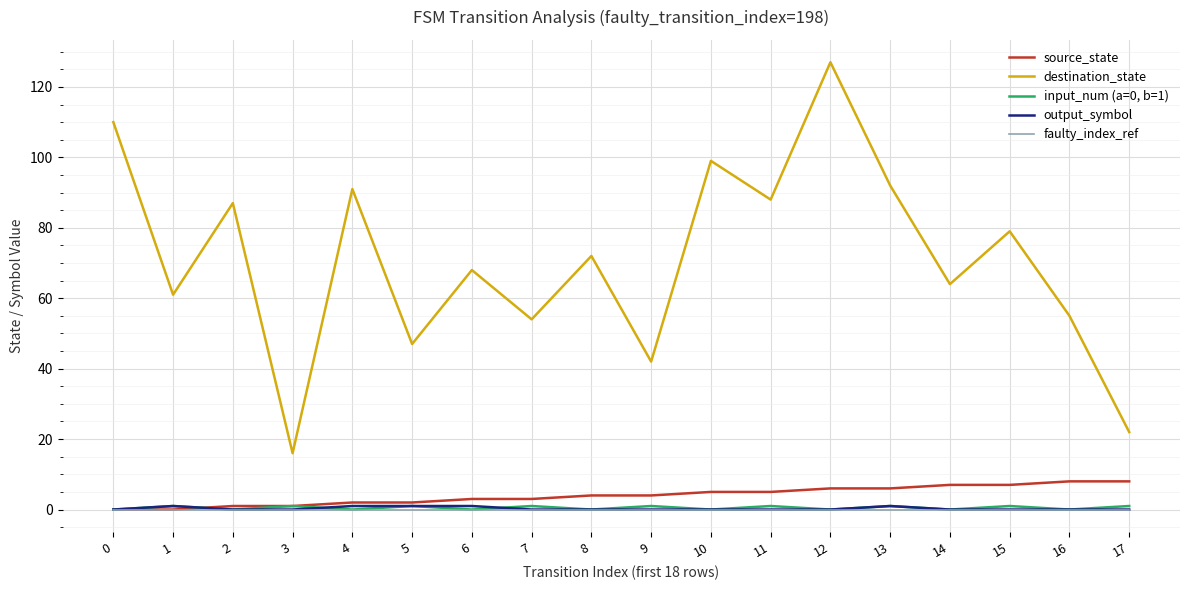

The value of faulty_index_ref at 12 is 0. True or false?

True